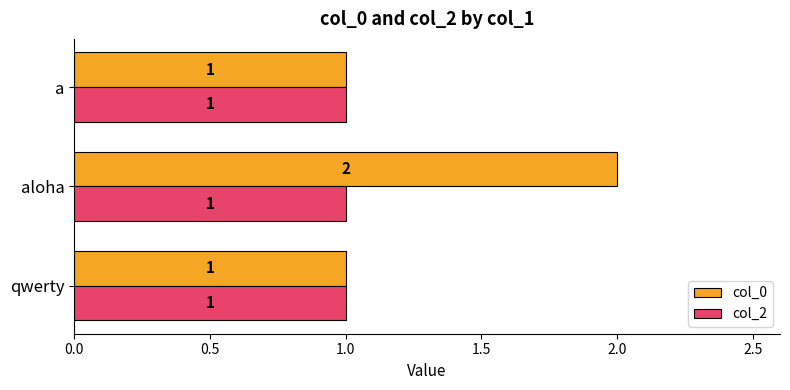

How many col_0 values are between 1 and 2?

3